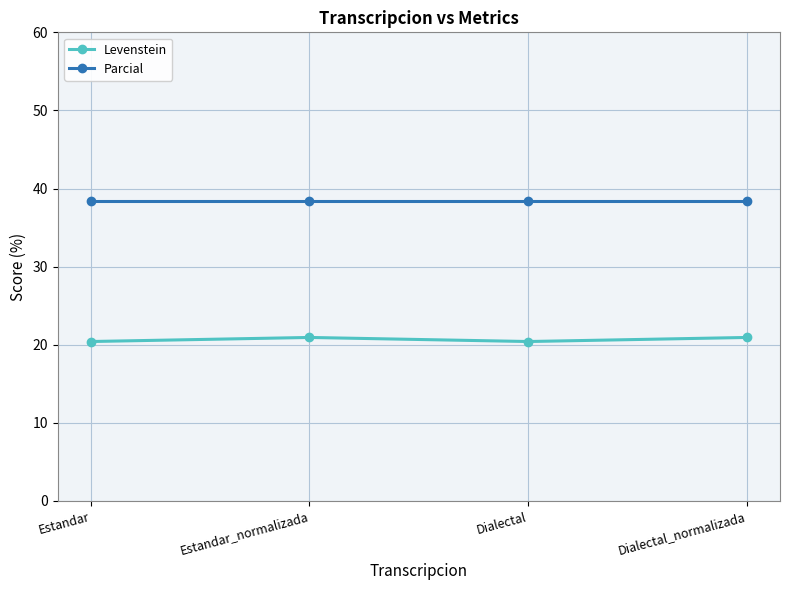

The Levenstein series shows 6.4 at Estandar. True or false?

False